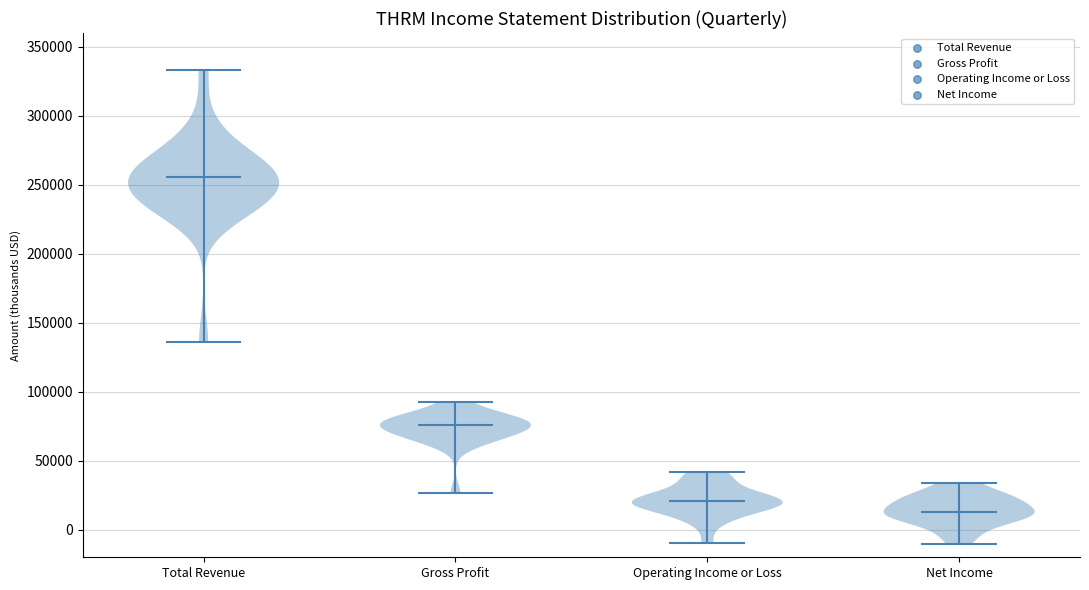

What is the lowest point the violin for Operating Income or Loss reaches on the y-axis? The values are not printed on the chart, so give them approximately, as read against the axis.

-10000